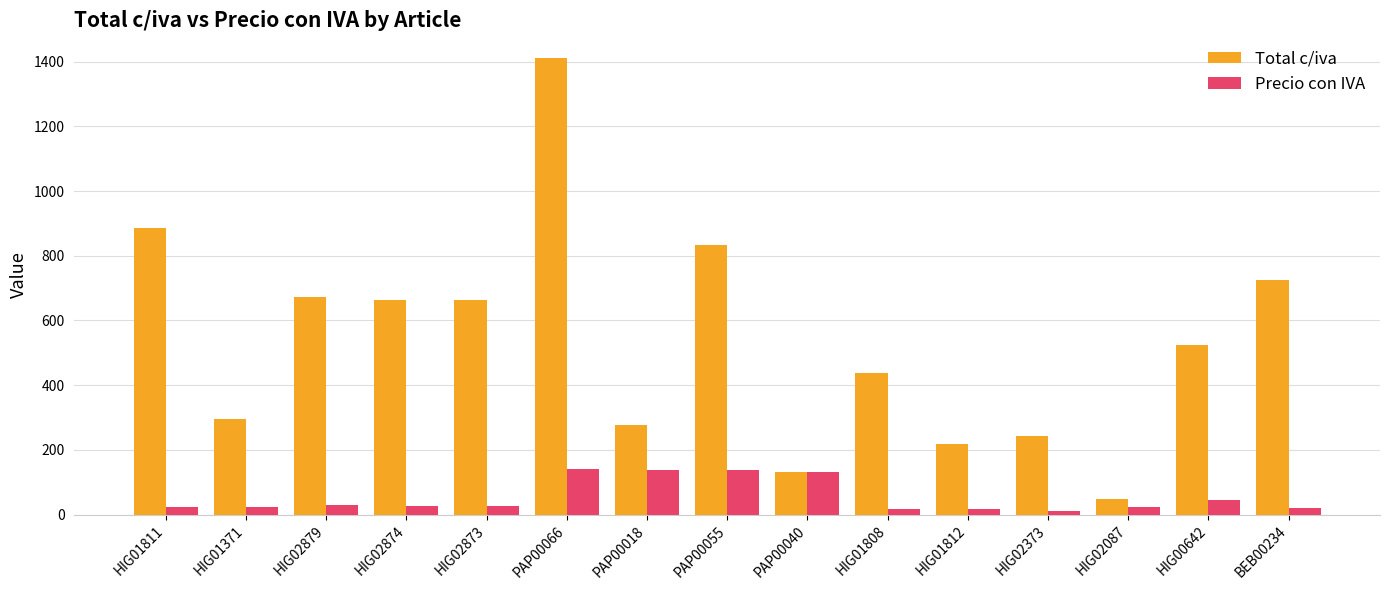

Which category has the highest value in the Total c/iva series?

PAP00066